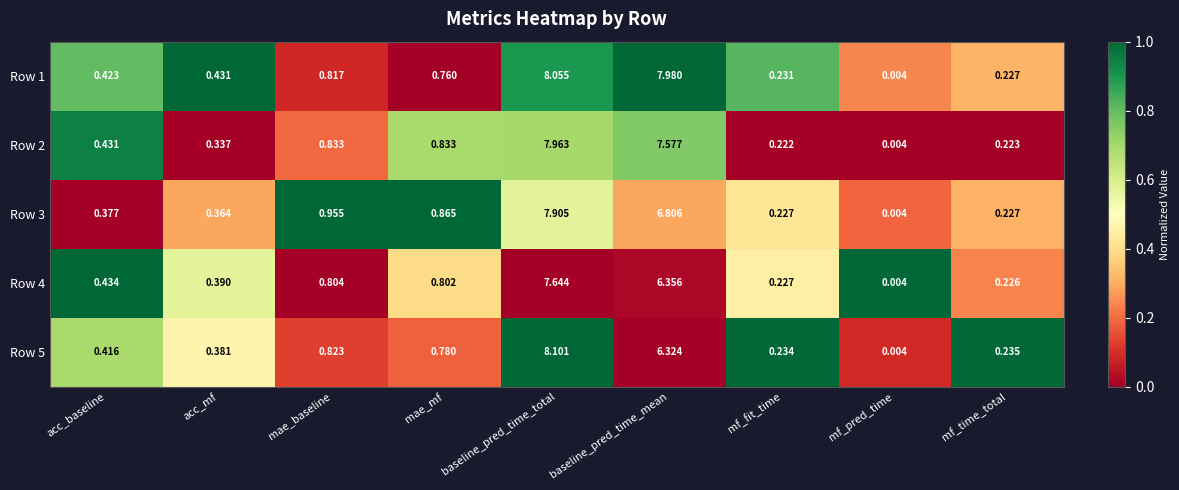

Where is Row 3 nearest to the value 3?

mae_baseline